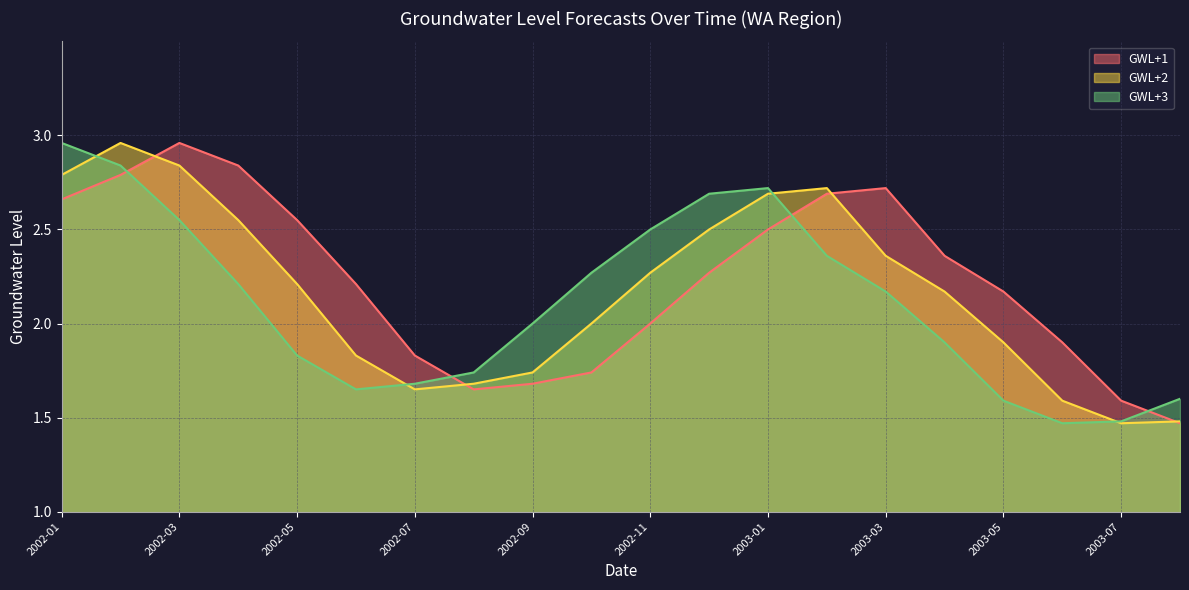

What is the difference between the highest and lowest values at 2002-03?

0.4